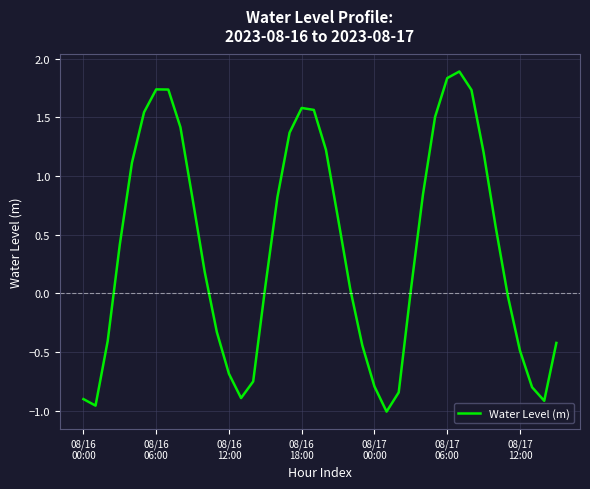

What is the difference between the second highest and second lowest values?

2.8